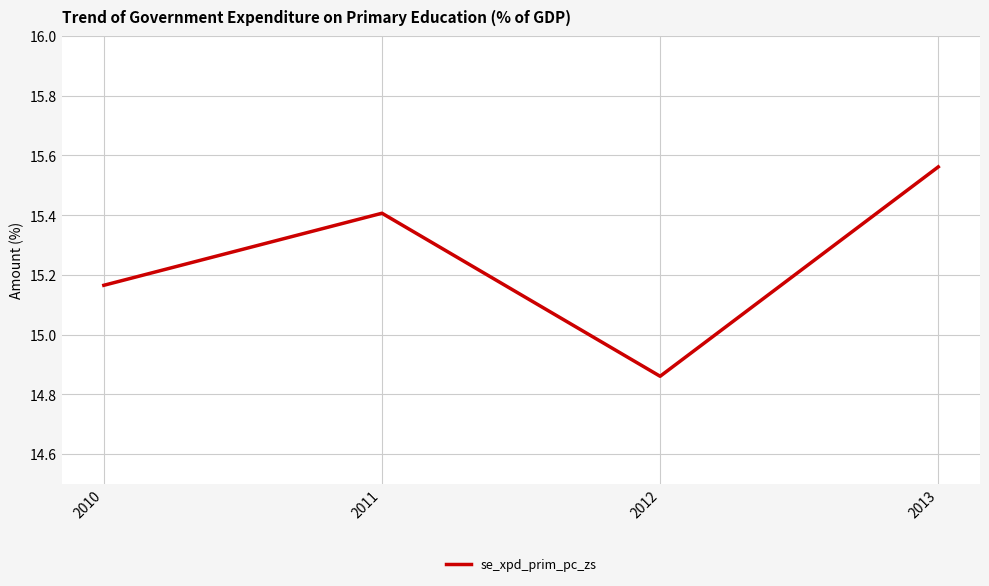

Which label corresponds to the smallest value in the chart?

2012